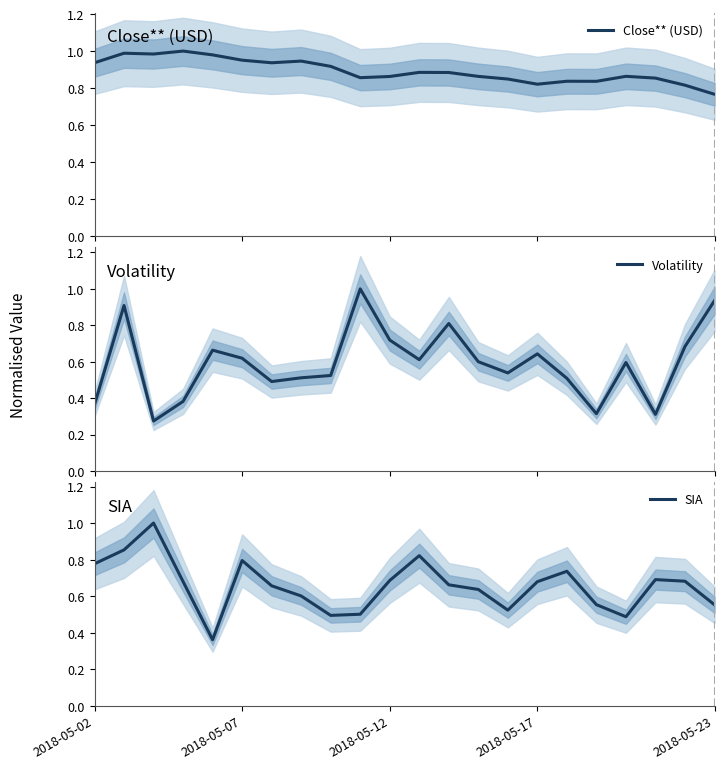

What is the value of the Close** (USD) point at the 16th from the left?

0.8